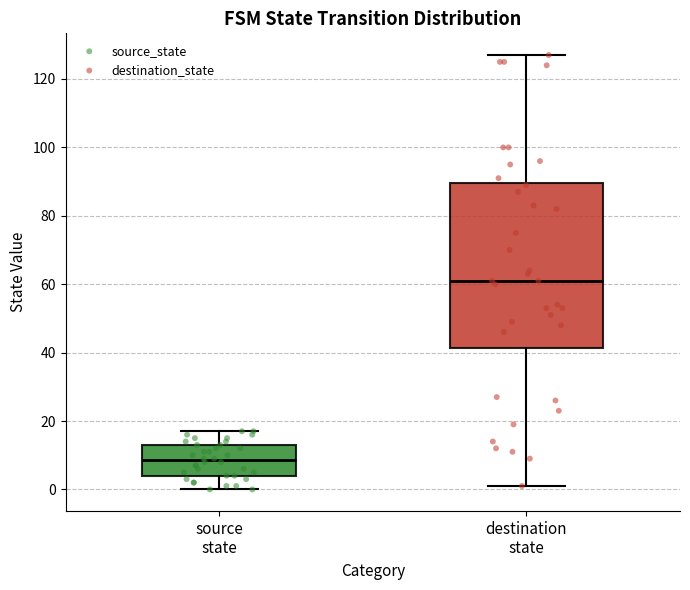

Reading left to right, transcribe this box plot: for each box, give where its median line is, the range the box spans, and where its two whiskers end, as read against the y-axis. The values are not printed on the chart, so give them approximately, as read against the axis.

source state: median 8, box 4 to 14, whiskers 0 to 18
destination state: median 62, box 42 to 90, whiskers 2 to 128